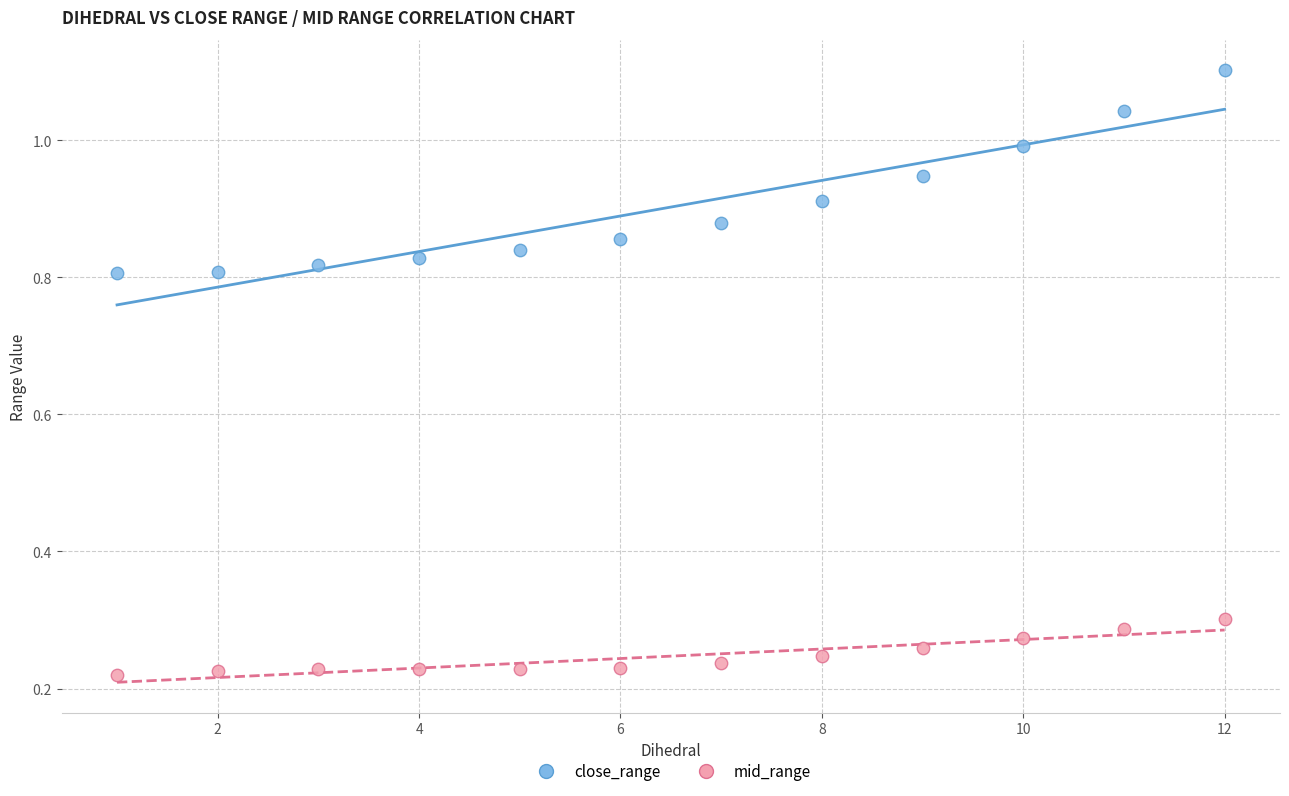

Which series contains the lowest Y value?

mid_range